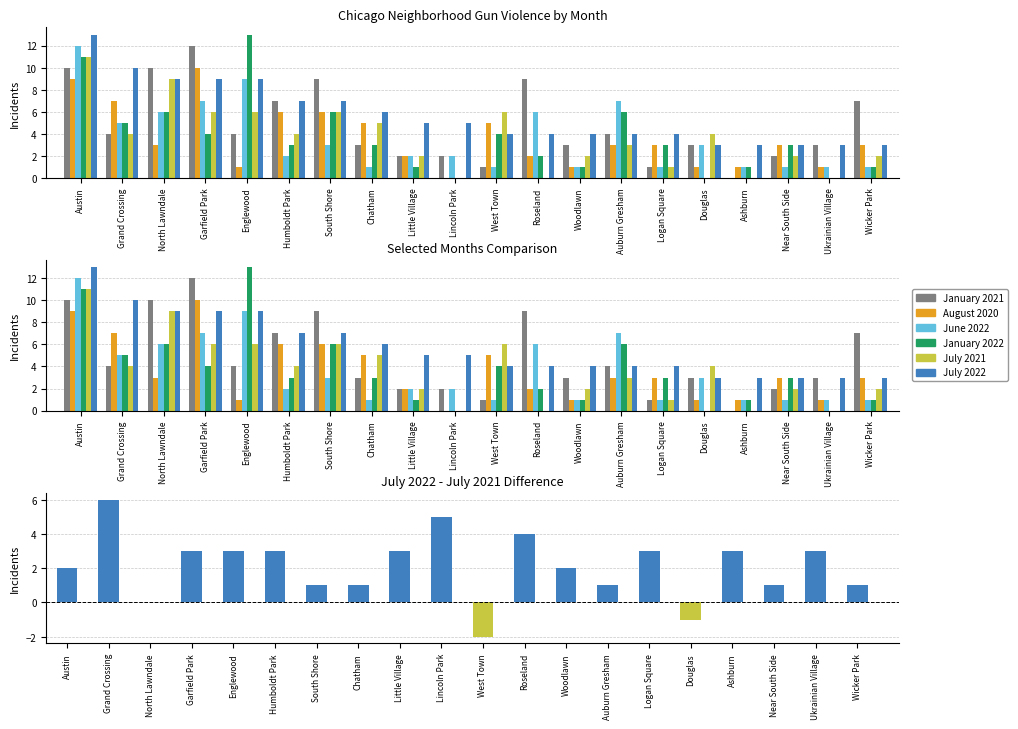

At which category is the sum across all series the highest?

Austin